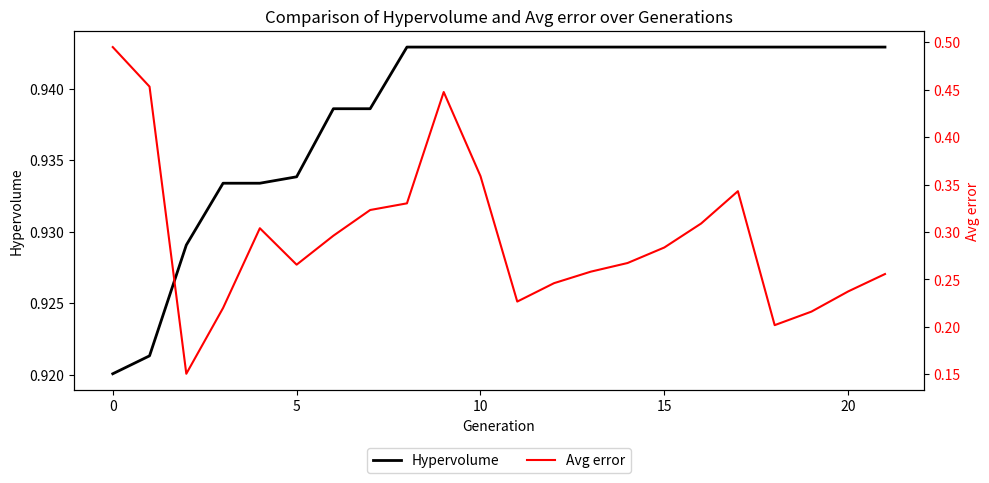

How many Avg error values are between 0 and 1?

22